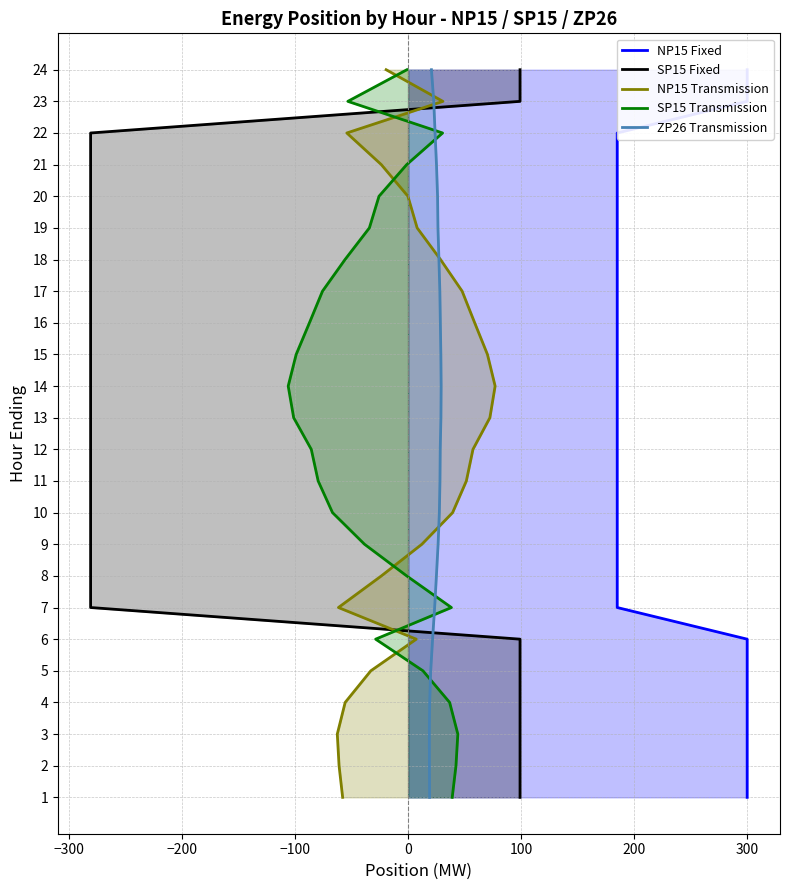

True or false: SP15 Transmission and NP15 Fixed intersect in this chart.

False